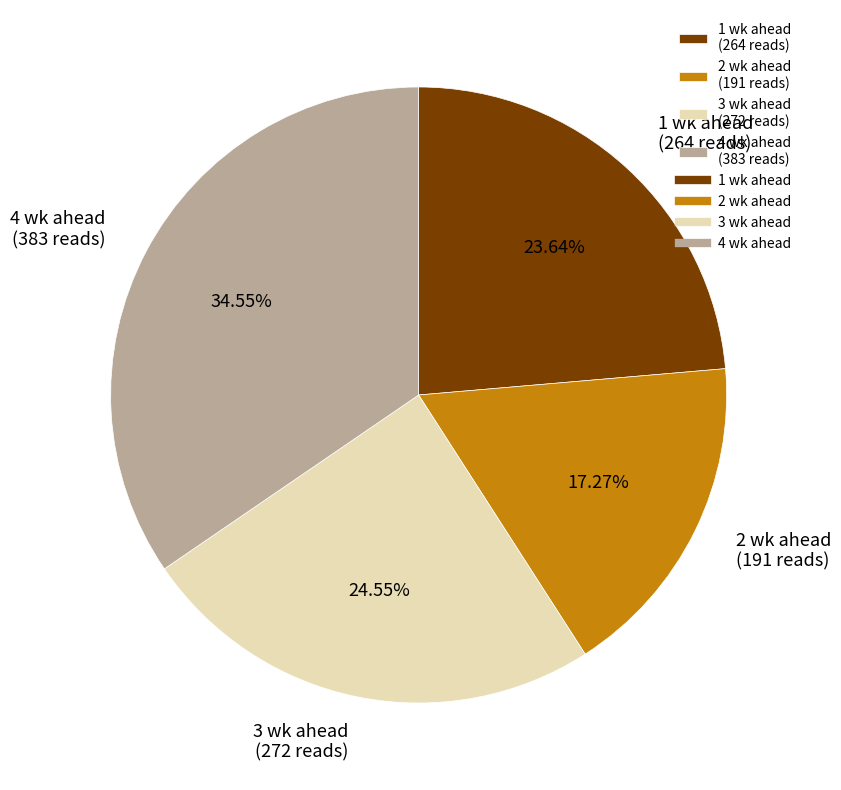

What is the ratio of the value at 1 wk ahead (264 reads) to the value at 4 wk ahead (383 reads)?

0.7